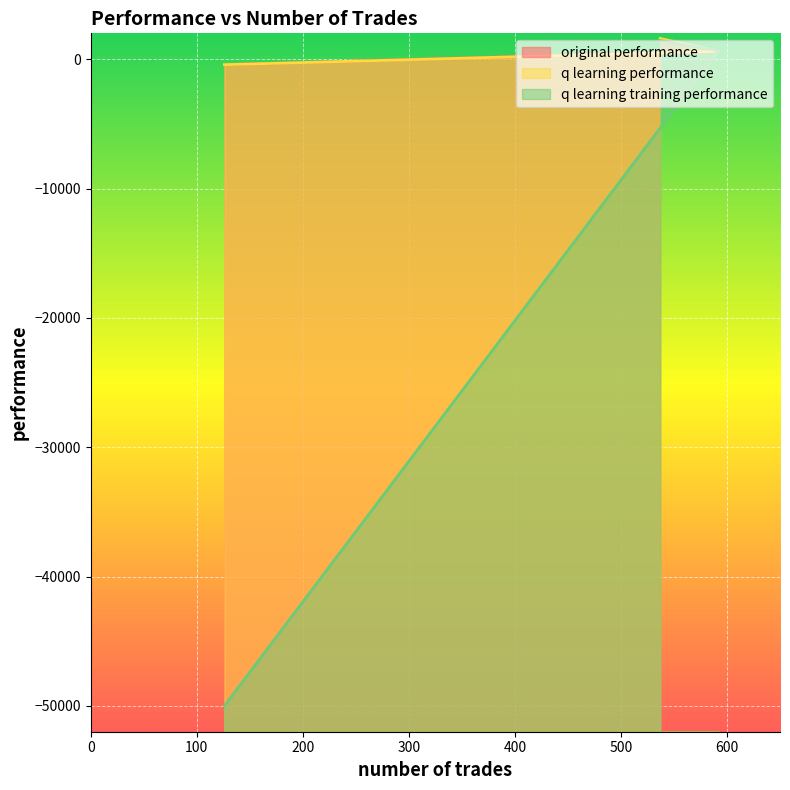

The value of q learning training performance at 592 is 258.2. True or false?

False